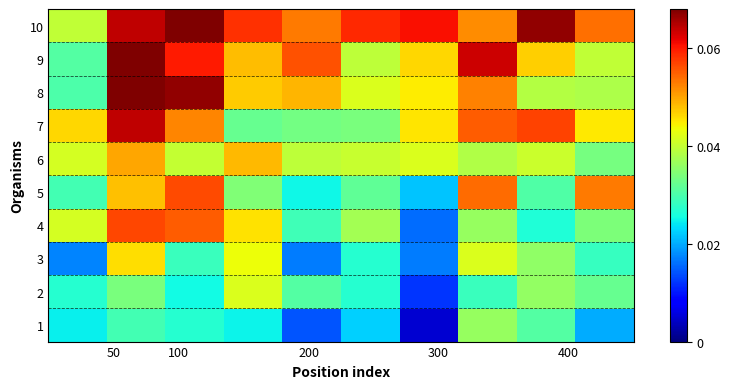

At how many categories does at least one series exceed 0?

10